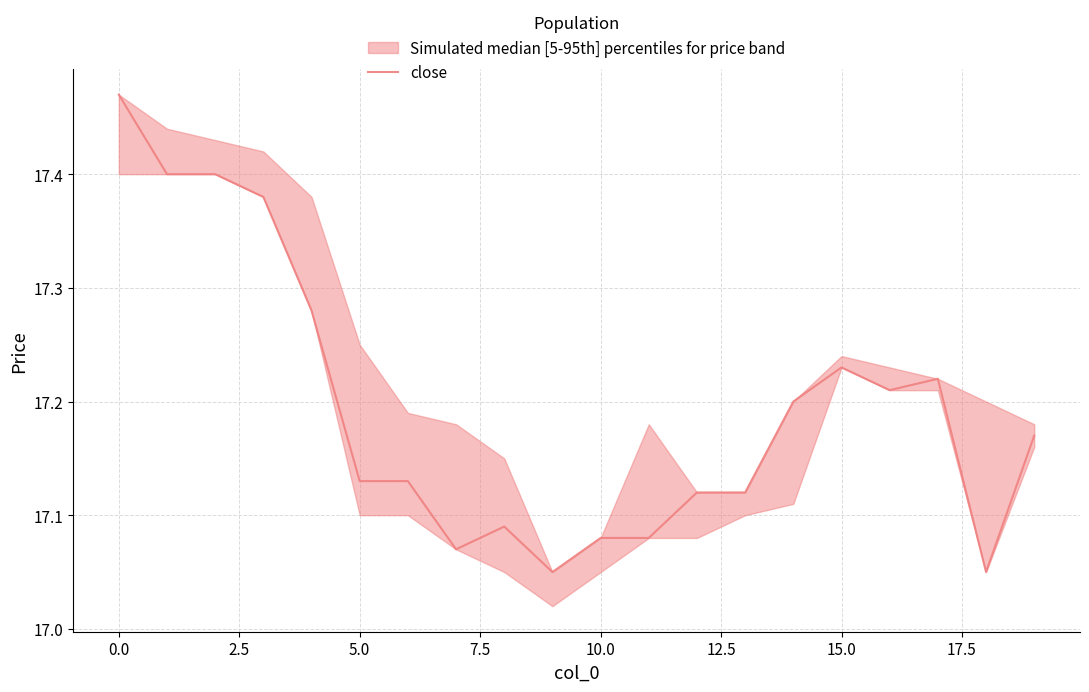

Is it true that the value at 2.5 is 17.4?

True